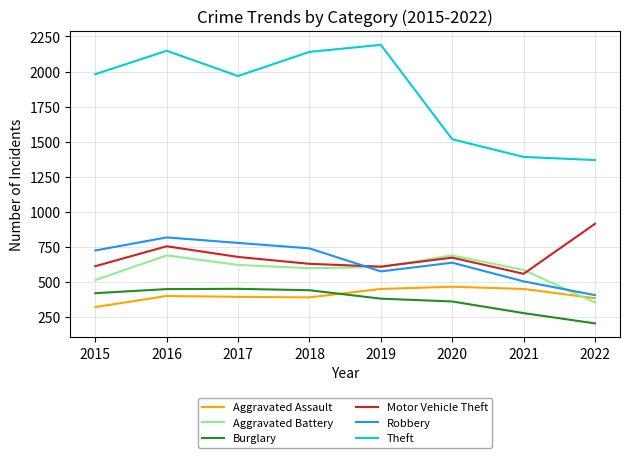

Is it true that Theft equals 444 at 2015?

False